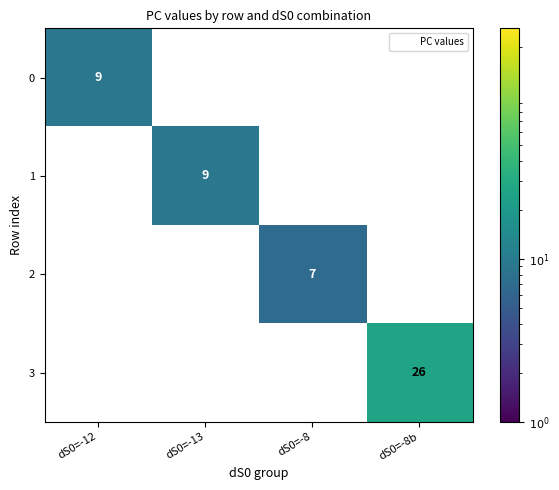

Count the 3 values in the range 0 to 26.

4